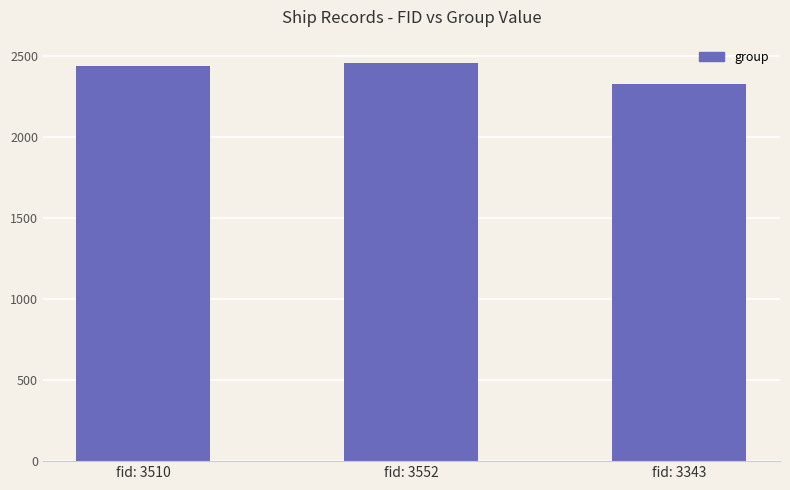

At which label is the value closest to 2392?

fid: 3510